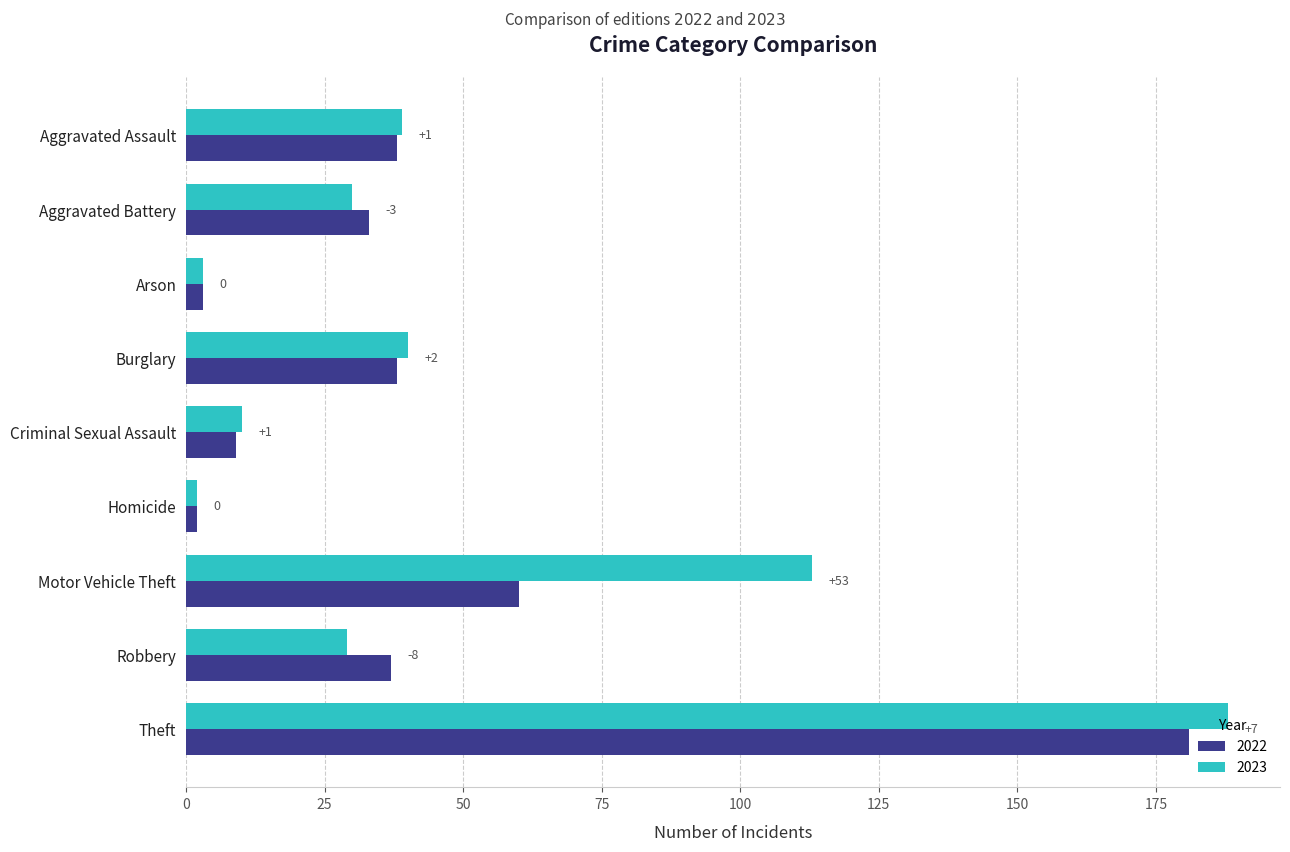

Reading right to left, extract all data points from this chart.

2022: 181	37	60	2	9	38	3	33	38
2023: 188	29	113	2	10	40	3	30	39